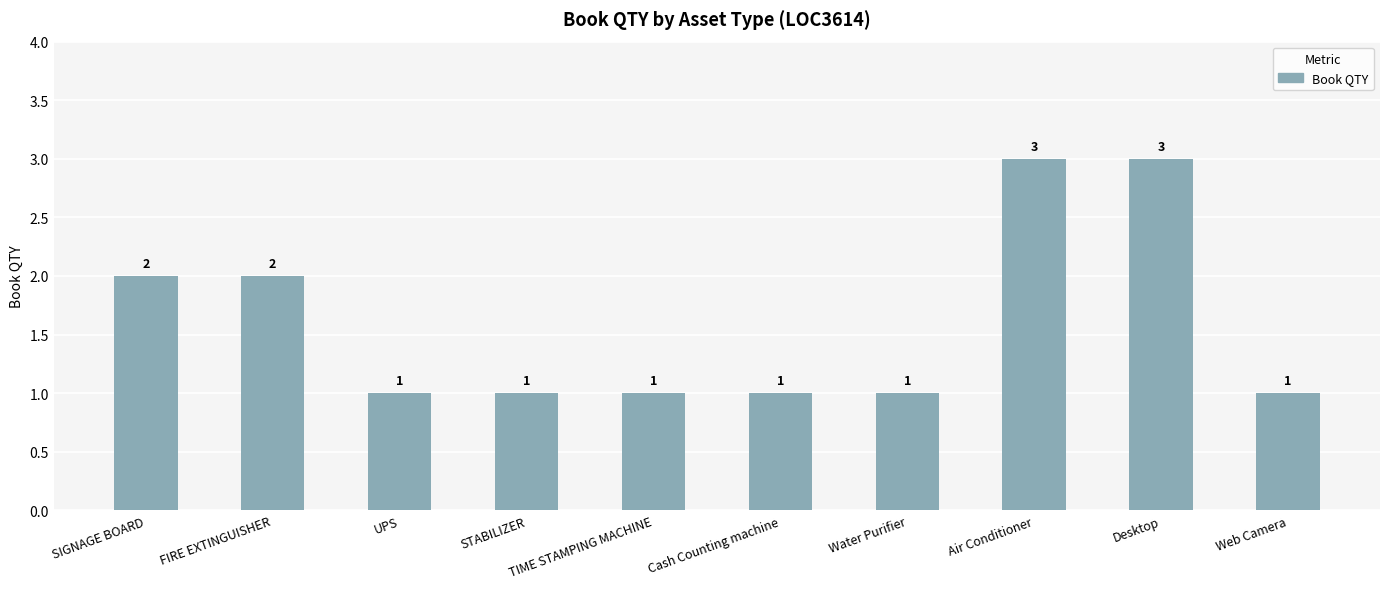

What is the approximate value at FIRE EXTINGUISHER?

2